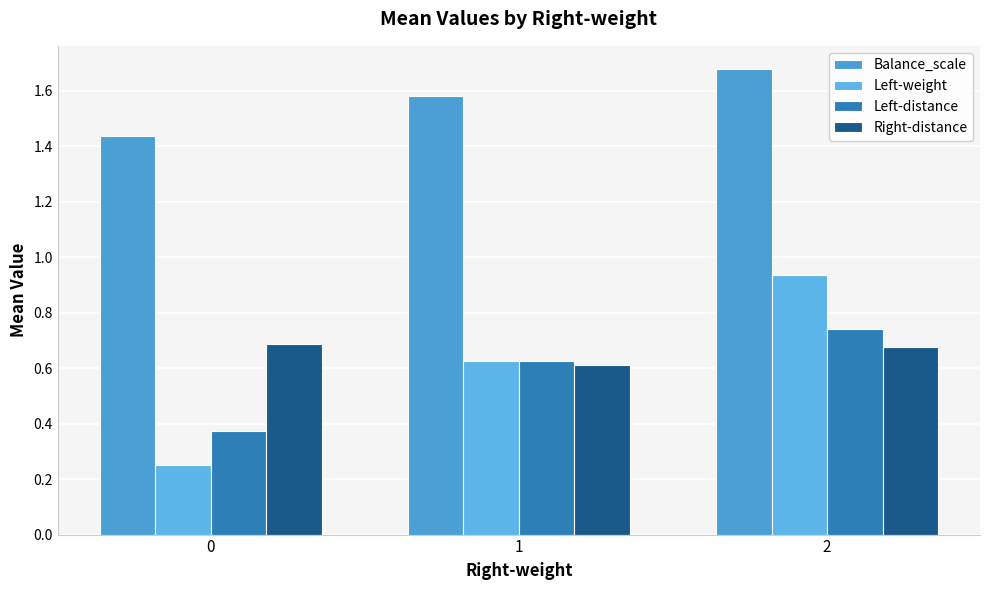

What is the average value of the Left-weight series?

0.6